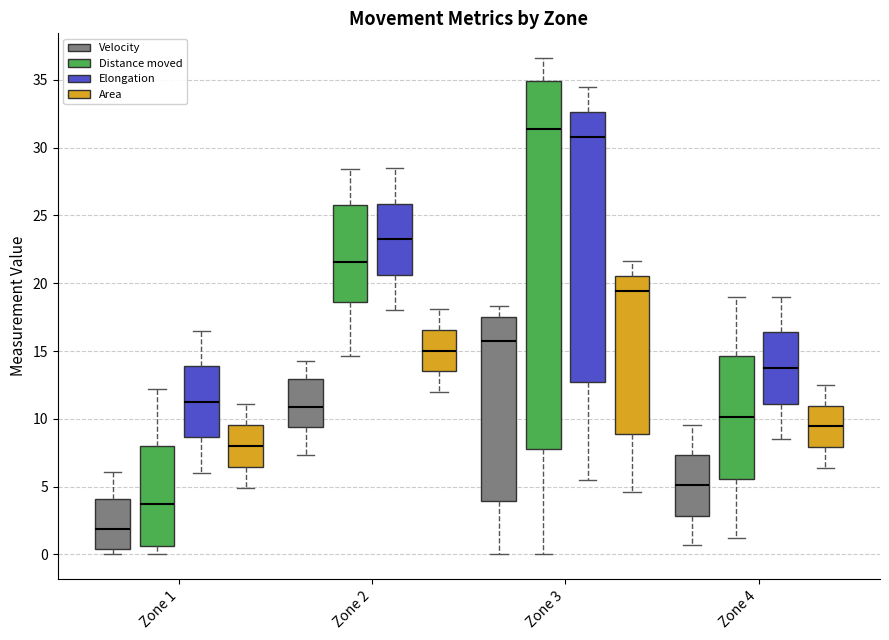

Comparing the boxes themselves (not the whiskers), which one is the tallest?

Zone 3 (Distance moved)